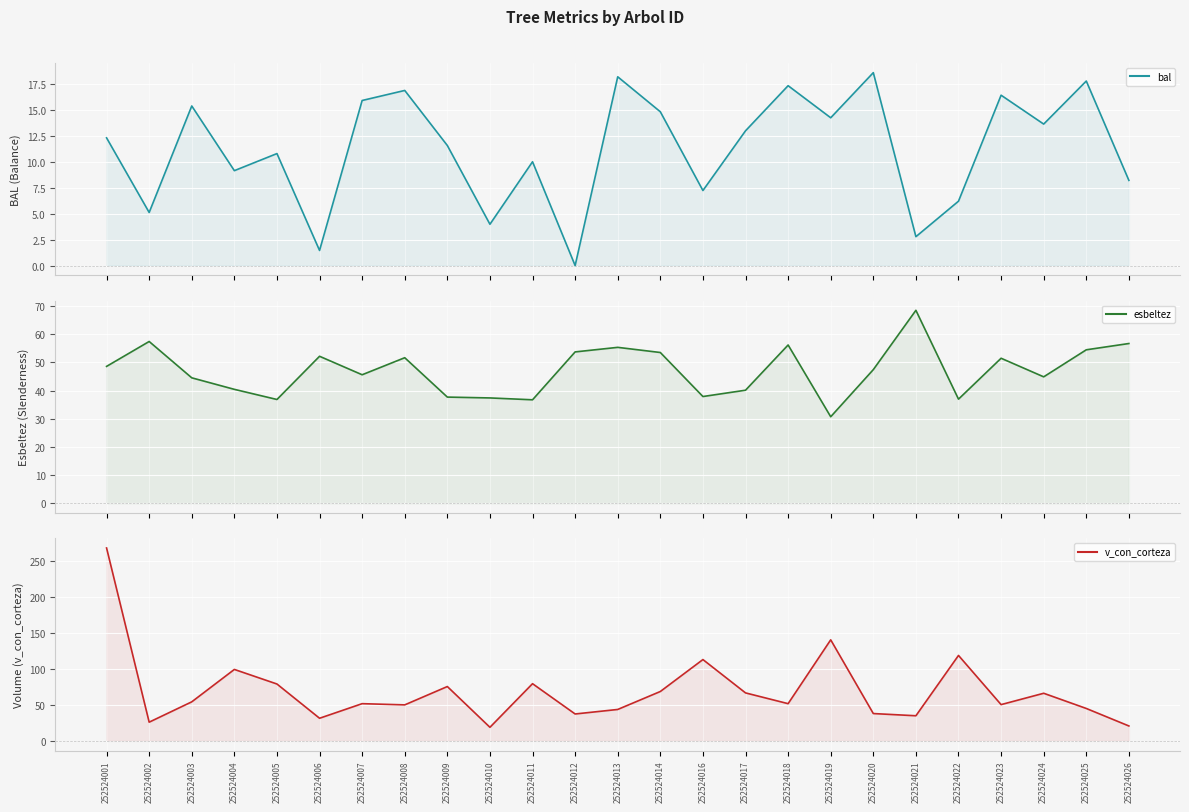

Reading right to left, what are all the values shown in this chart?

bal: 8.2	17.8	13.7	16.5	6.2	2.8	18.6	14.3	17.4	13.0	7.2	14.9	18.2	0.0	10.0	4.0	11.6	16.9	15.9	1.5	10.8	9.2	15.4	5.1	12.3
esbeltez: 56.7	54.5	44.9	51.5	37.0	68.5	47.4	30.7	56.2	40.1	37.9	53.5	55.3	53.7	36.7	37.4	37.7	51.7	45.6	52.2	36.8	40.4	44.5	57.4	48.6
v_con_corteza: 20.7	45.1	66.2	50.4	118.8	34.9	38.0	140.5	51.8	66.7	113.1	68.7	43.7	37.4	79.5	18.9	75.6	50.1	51.7	31.5	79.1	99.3	54.3	26.0	268.2